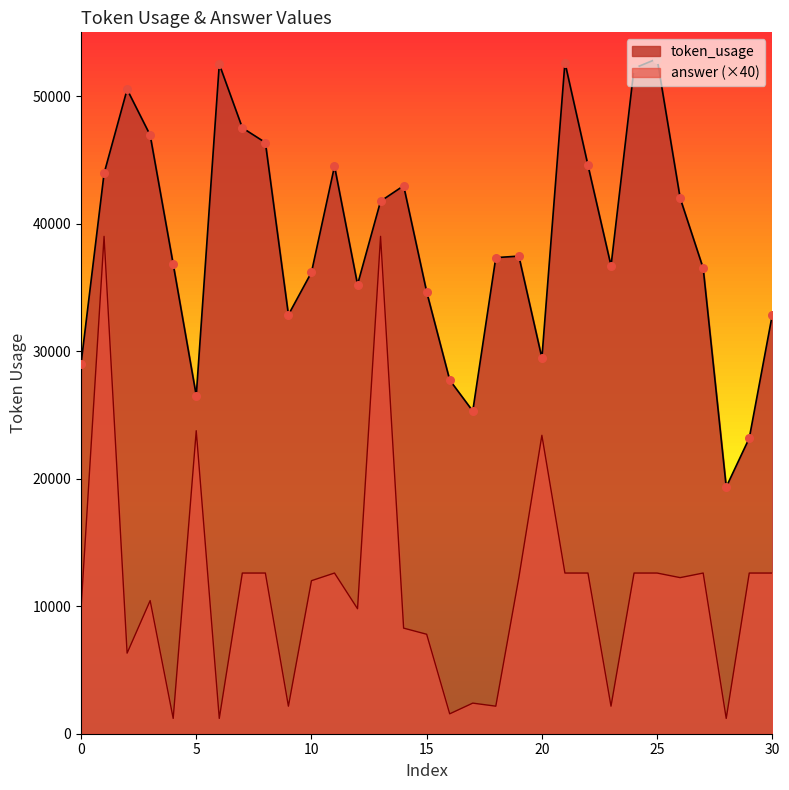

Which series has the largest Y range (max minus min)?

answer